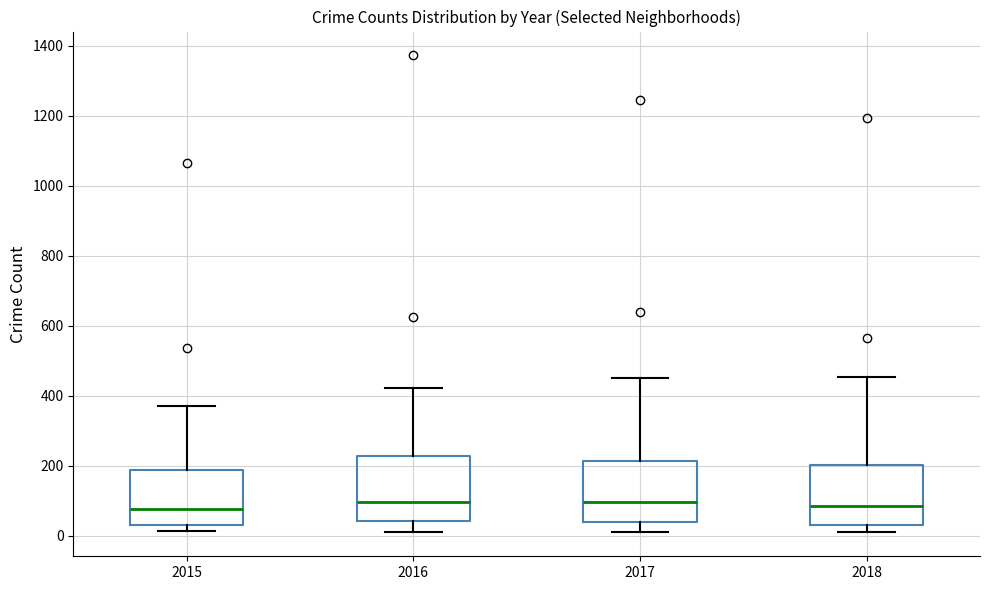

Reading left to right, transcribe this box plot: for each box, give where its median line is, the range the box spans, and where its two whiskers end, as read against the y-axis. The values are not printed on the chart, so give them approximately, as read against the axis.

2015: median 80, box 40 to 180, whiskers 20 to 380
2016: median 100, box 40 to 220, whiskers 20 to 420
2017: median 100, box 40 to 220, whiskers 20 to 460
2018: median 80, box 40 to 200, whiskers 20 to 460